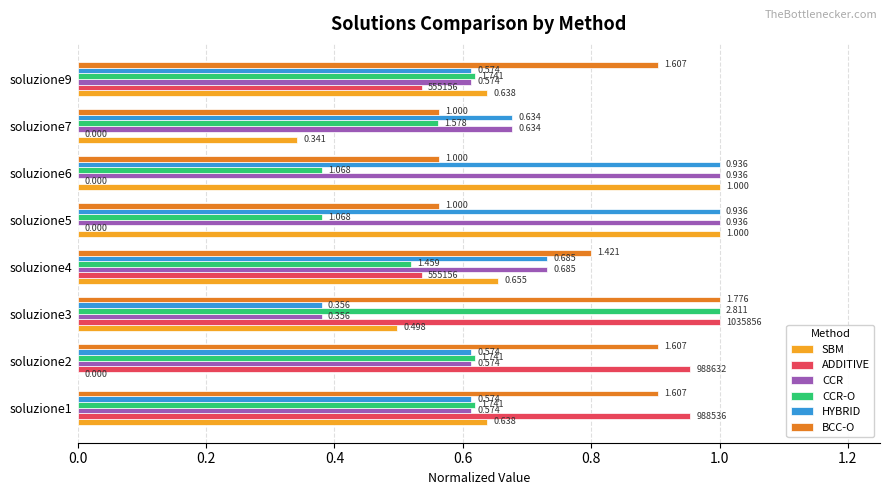

Between soluzione6 and soluzione9, which series saw the biggest shift?

ADDITIVE